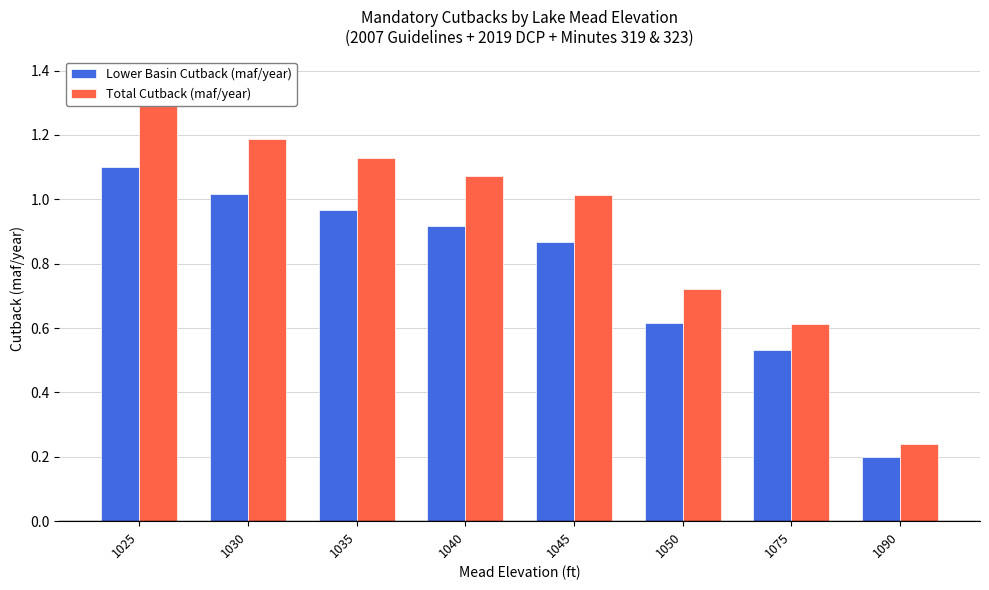

What is the highest value of the Lower Basin Cutback (maf/year) series?

1.1